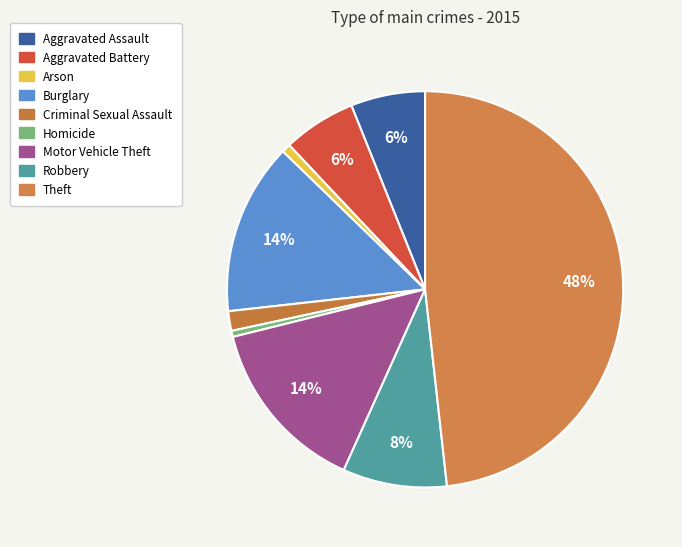

Is it true that Homicide is 1% of the pie?

False